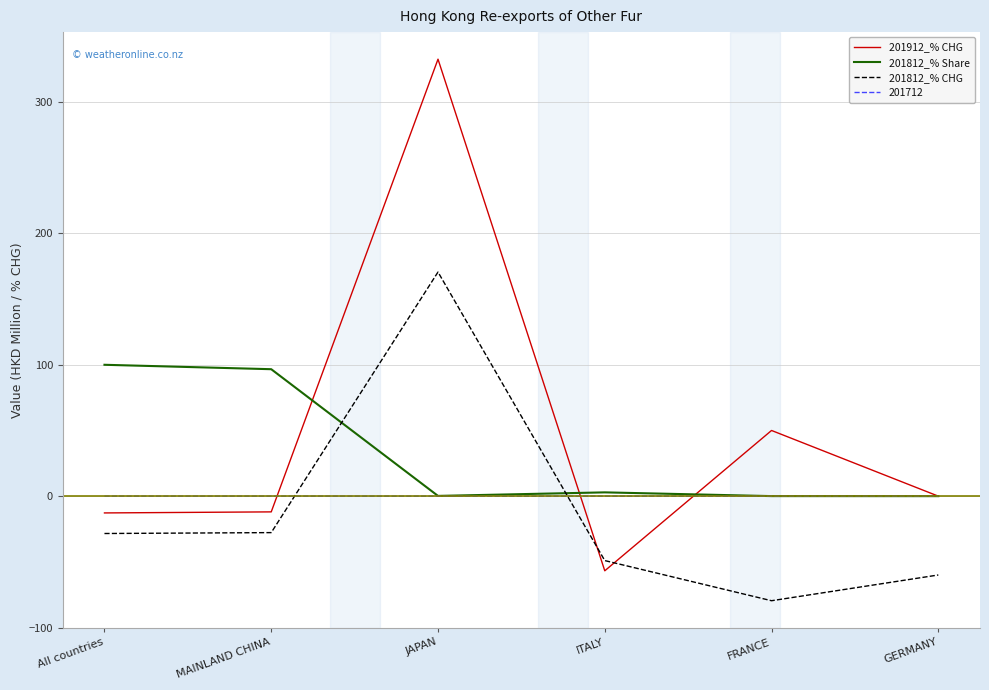

How many times do 201712 and 201812_% CHG cross each other?

2